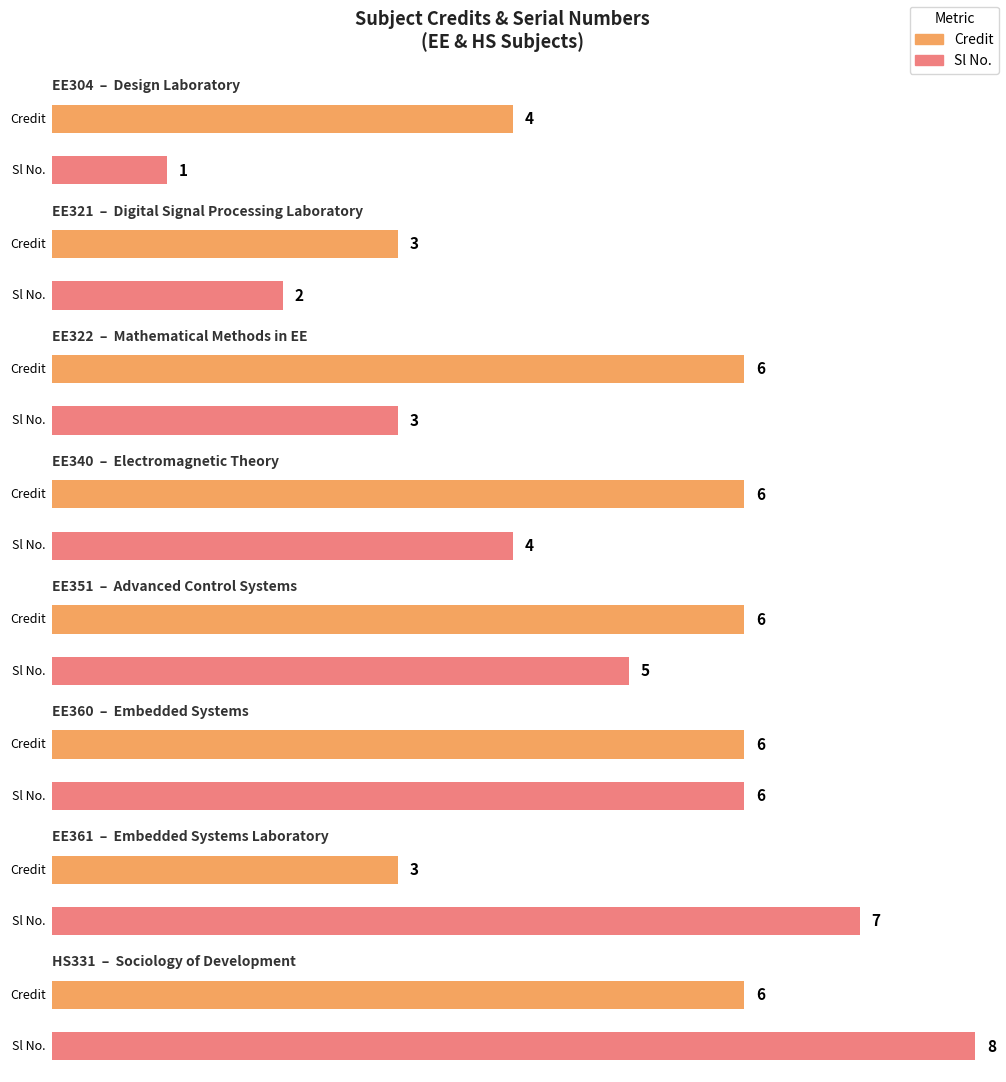

What are all the series names shown in the legend?

Credit, Sl No.